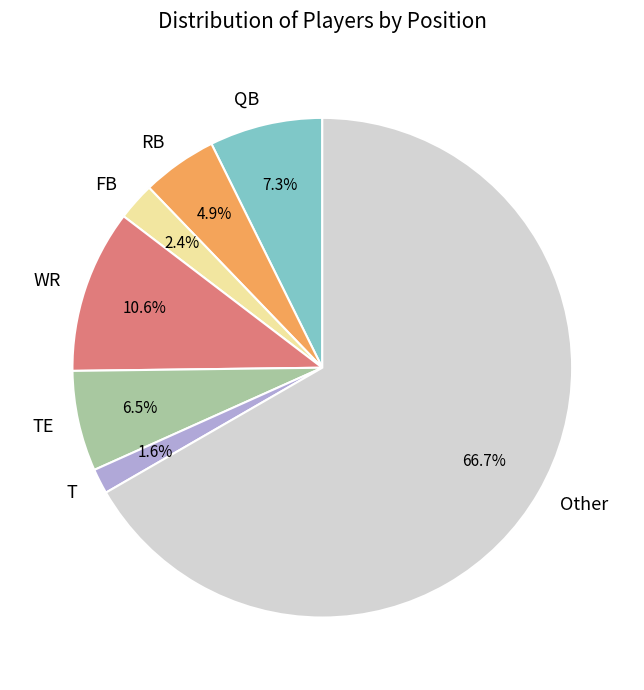

What percentage do QB and RB together represent?

12.2%